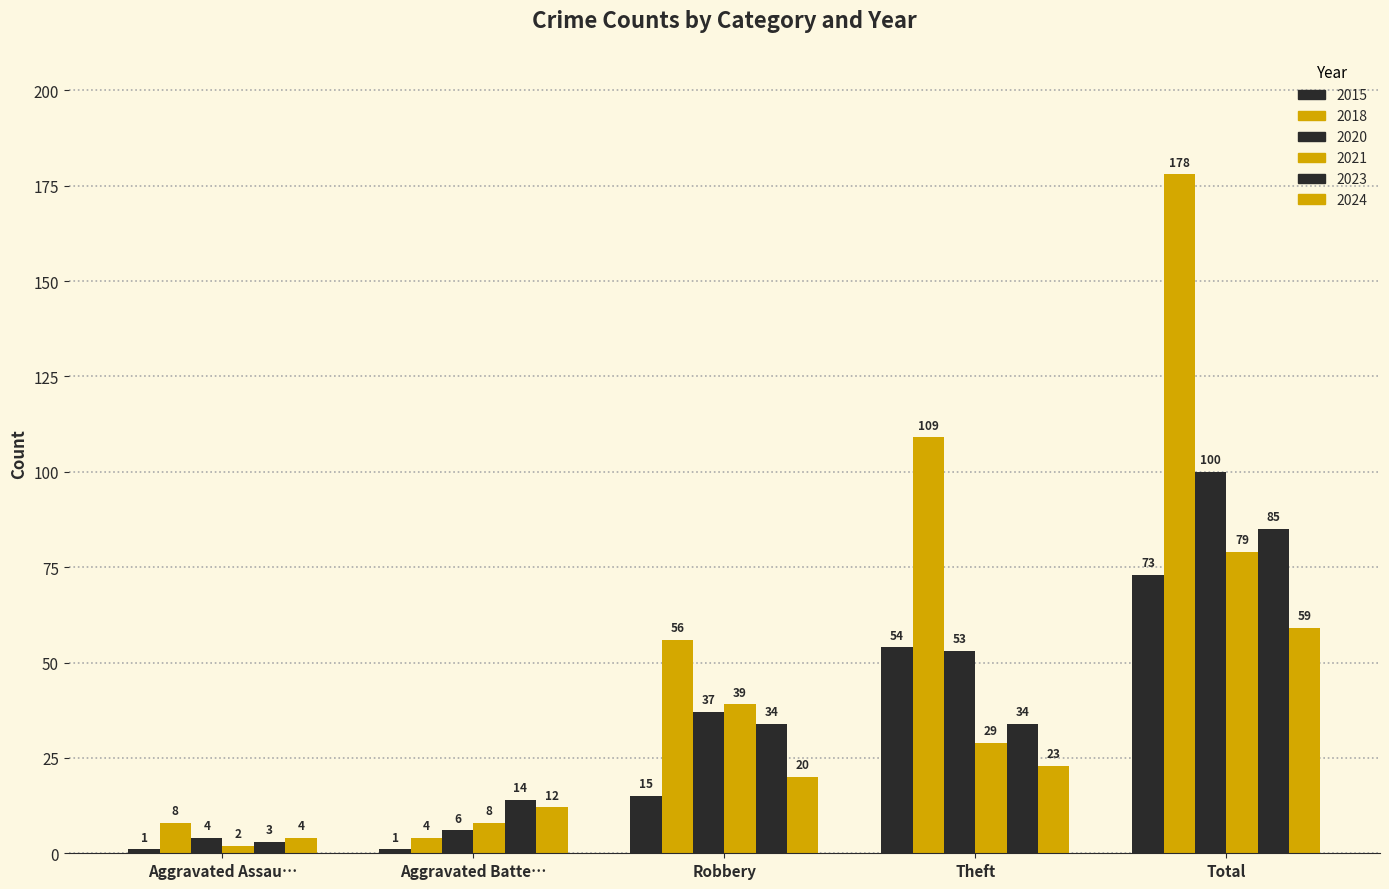

At which label does 2018 reach its peak?

Total